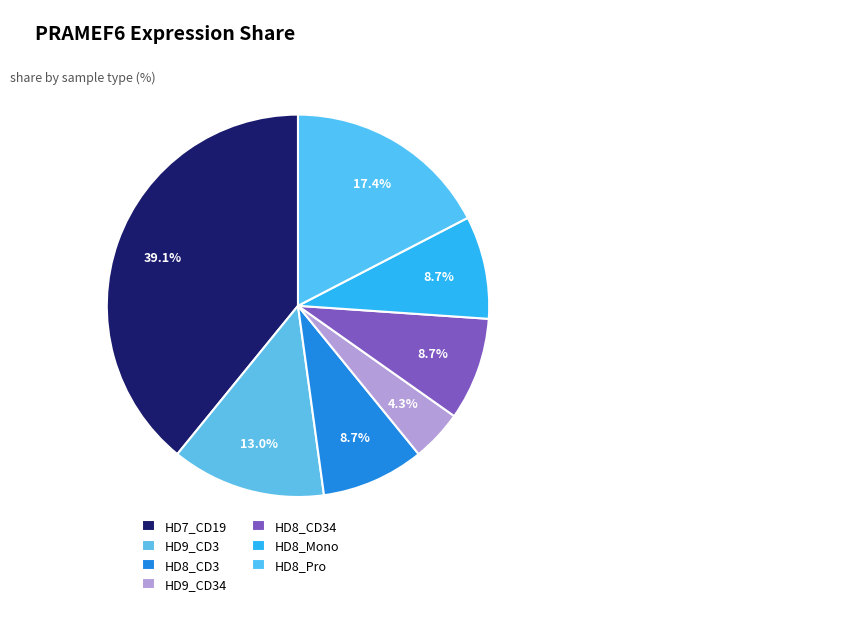

Count the number of slices in the pie.

7